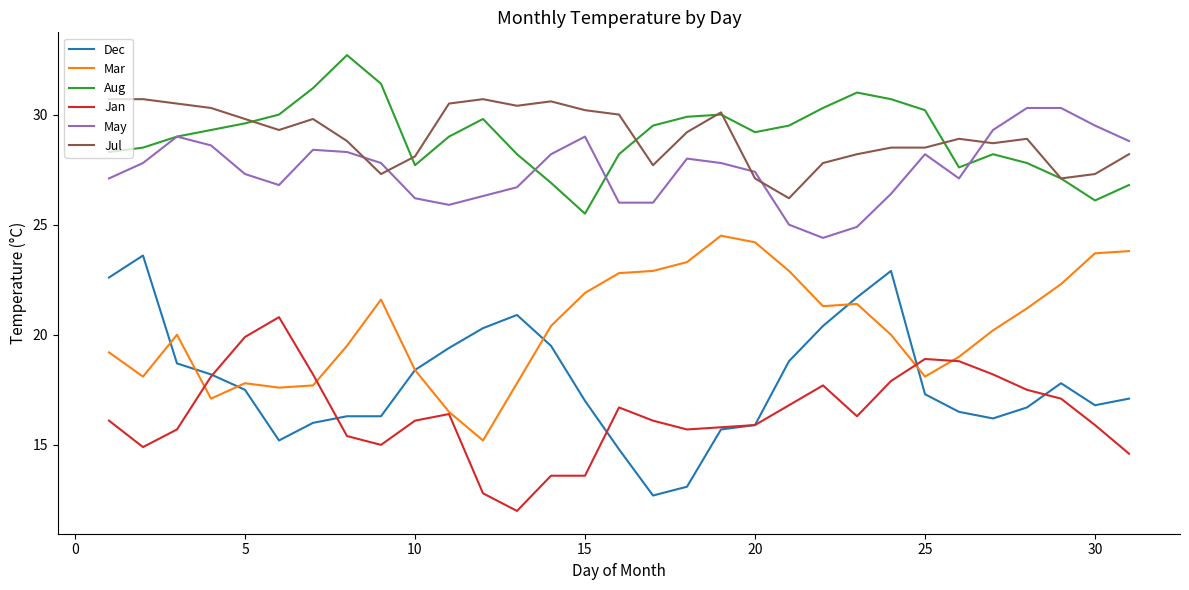

What is the maximum value for Aug?

32.7